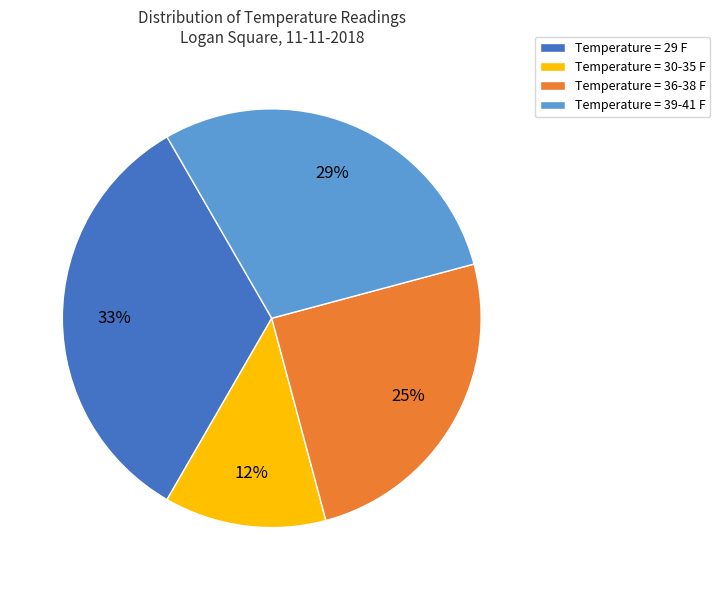

The Temperature = 39-41 F slice represents 29% of the pie. True or false?

True